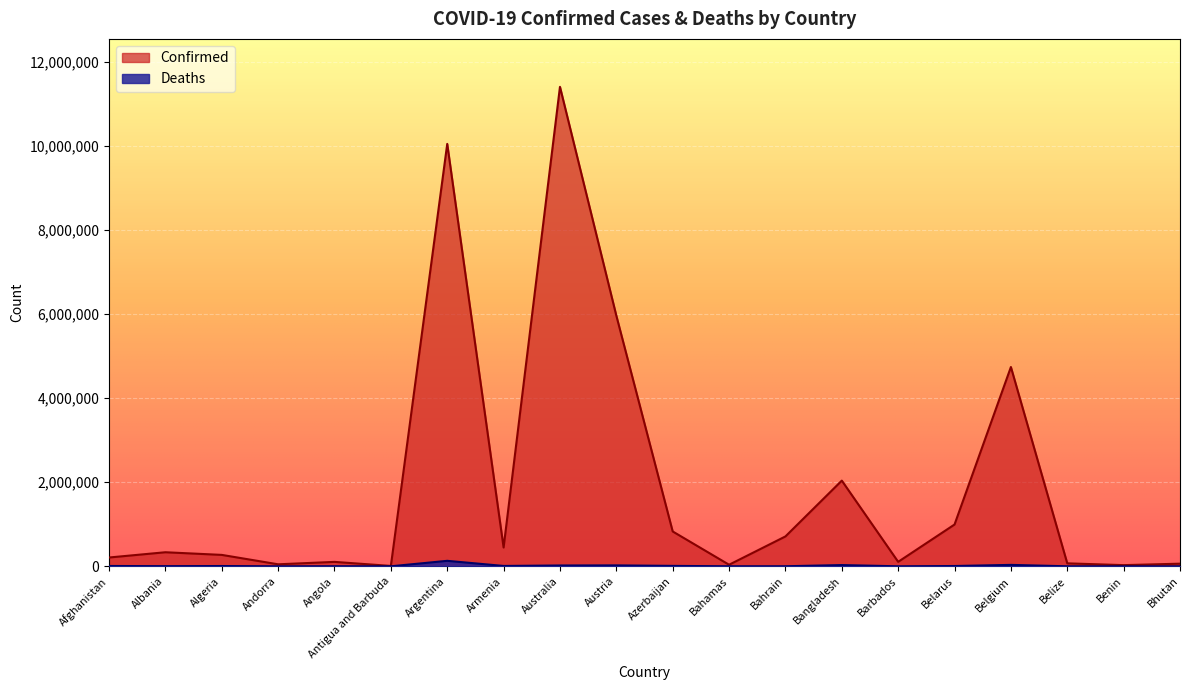

Rank the series by their maximum value, from lowest to highest.

Deaths, Confirmed